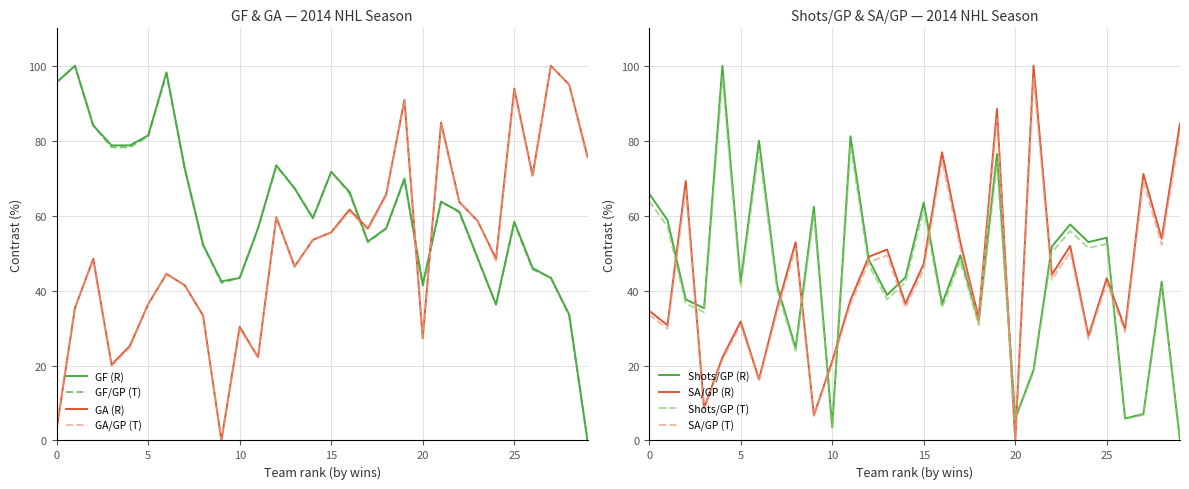

At how many categories does at least one series exceed 21?

30